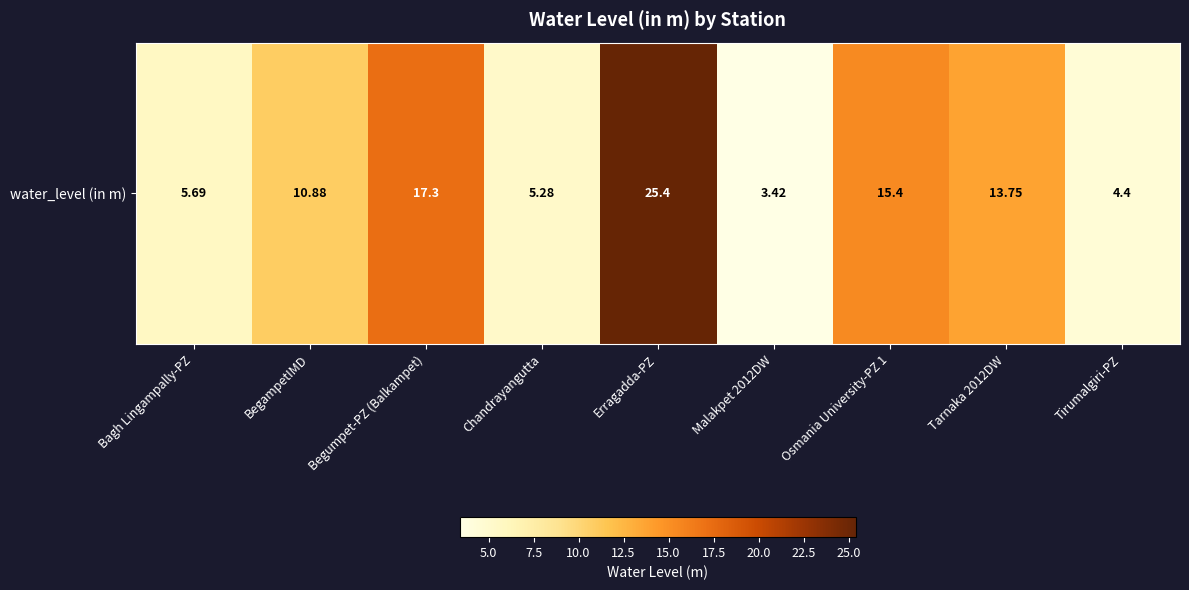

Which has a higher value, Tirumalgiri-PZ or BegampetIMD?

BegampetIMD